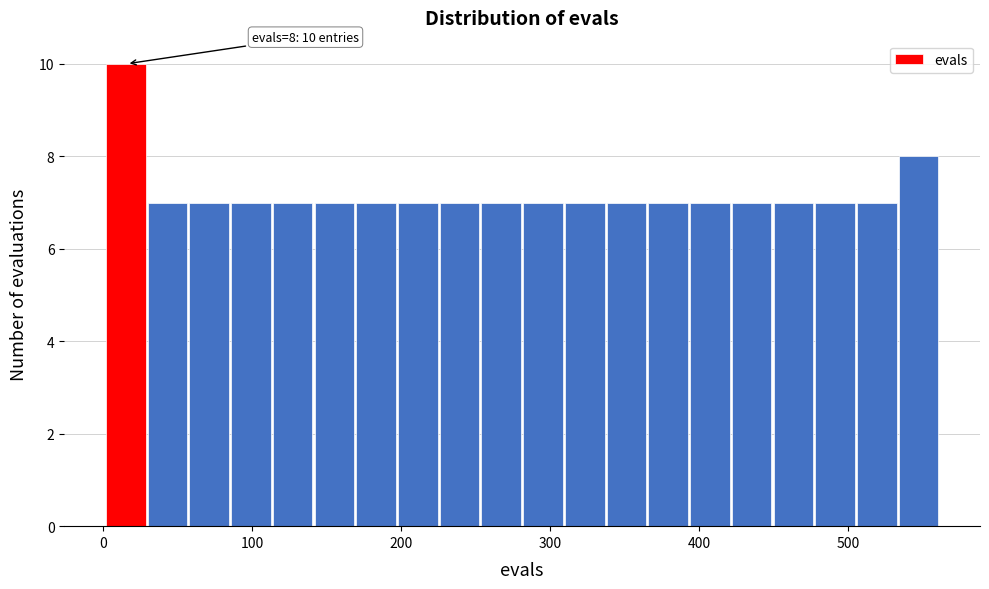

Around what value on the x-axis is the tallest bar? Give the approximate position of its centre, as read against the axis.

20